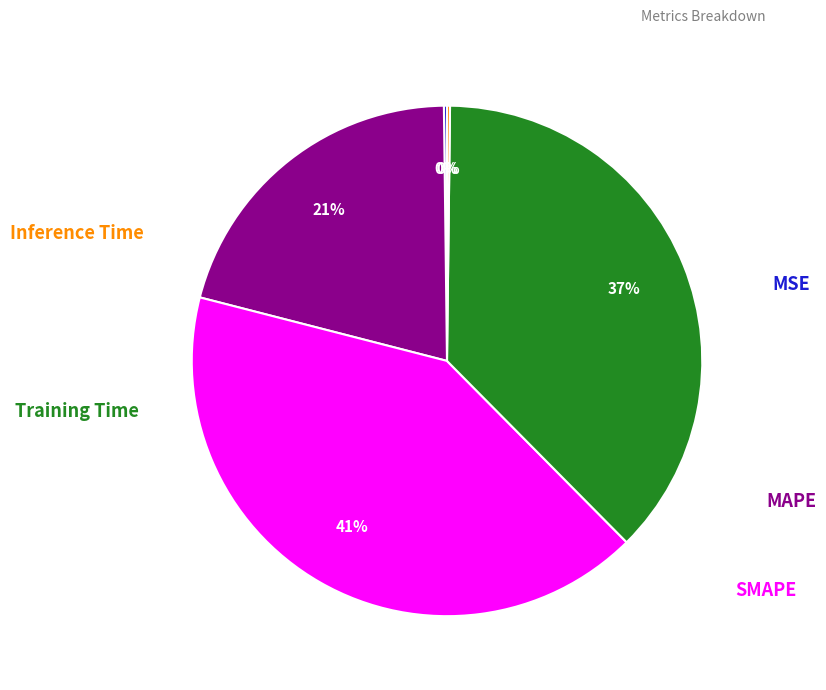

To the nearest percent, what percentage of the pie is SMAPE?

41%